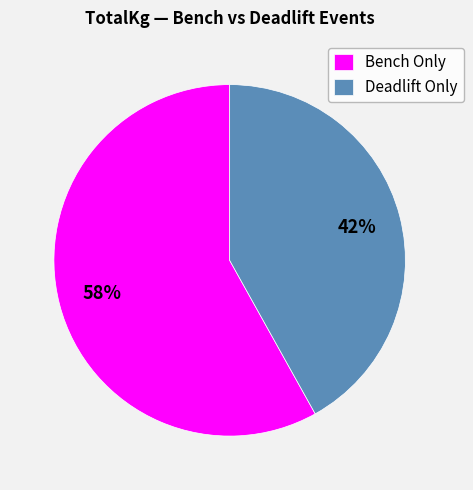

Which slice is the smallest?

Deadlift Only